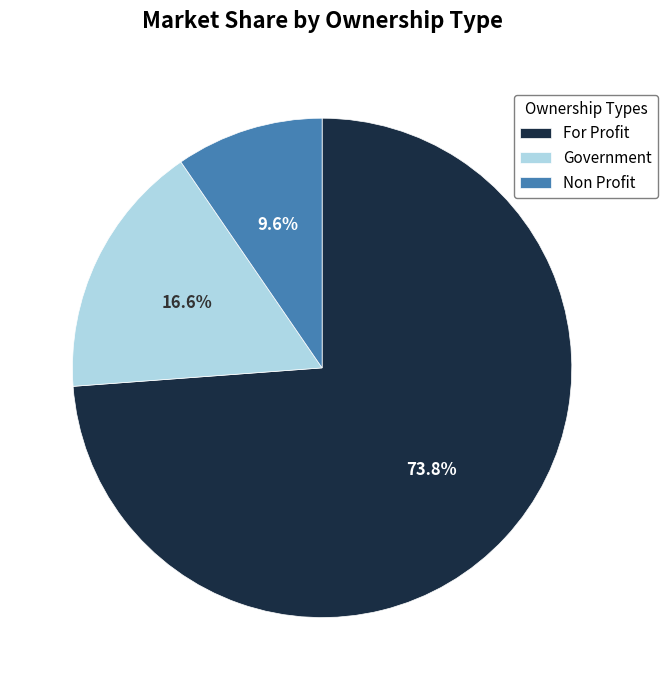

Does any single category account for the majority?

Yes